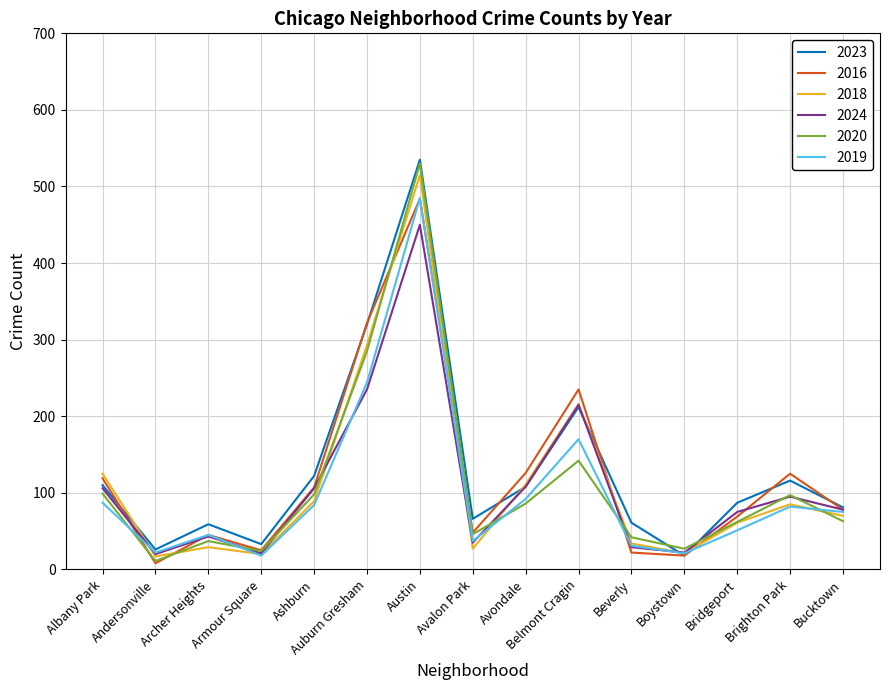

What is the greatest value displayed?

535